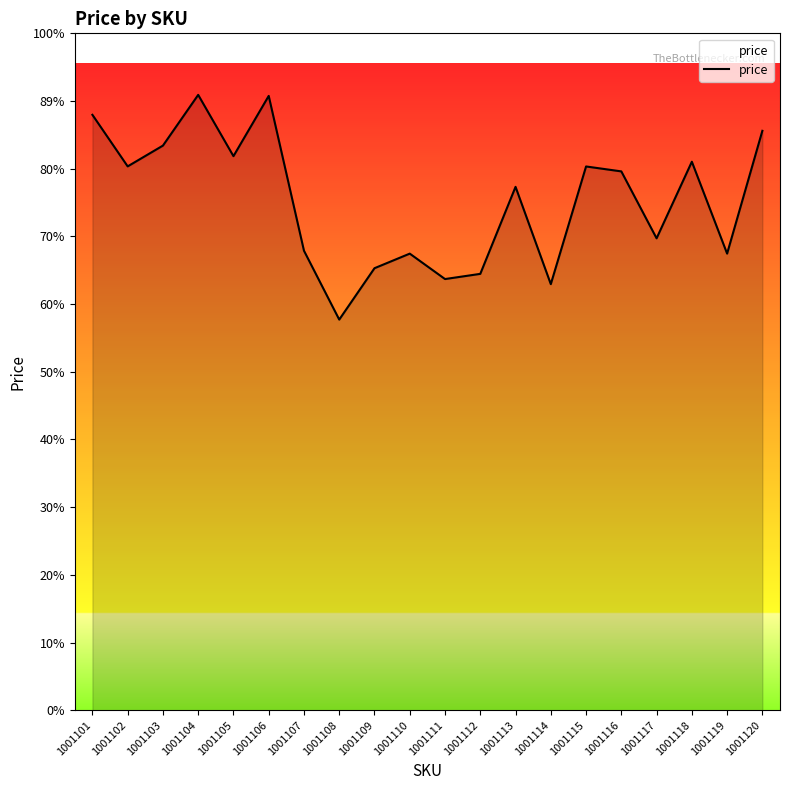

Is it true that the value at 1001108 is 21856?

False